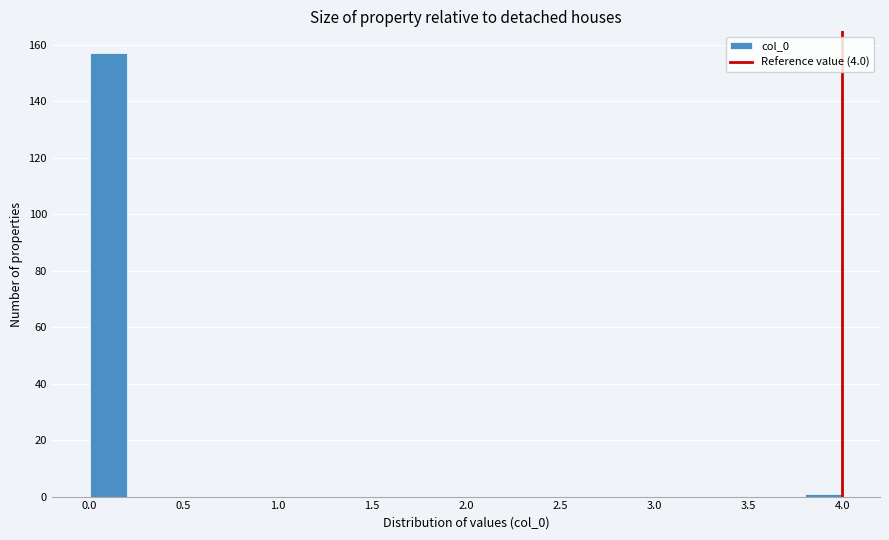

Reading left to right, list every bar in this chart as the range it spans on the x-axis followed by its height. The values are not printed on the chart, so give them approximately, as read against the axis.

0.0 to 0.2: 158
0.2 to 0.4: 0
0.4 to 0.6: 0
0.6 to 0.8: 0
0.8 to 1.0: 0
1.0 to 1.2: 0
1.2 to 1.4: 0
1.4 to 1.6: 0
1.6 to 1.8: 0
1.8 to 2.0: 0
2.0 to 2.2: 0
2.2 to 2.4: 0
2.4 to 2.6: 0
2.6 to 2.8: 0
2.8 to 3.0: 0
3.0 to 3.2: 0
3.2 to 3.4: 0
3.4 to 3.6: 0
3.6 to 3.8: 0
3.8 to 4.0: under 2